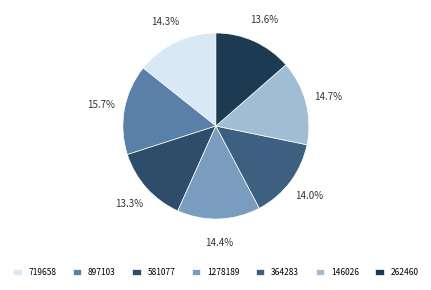

Is 1278189 the majority of the pie?

No